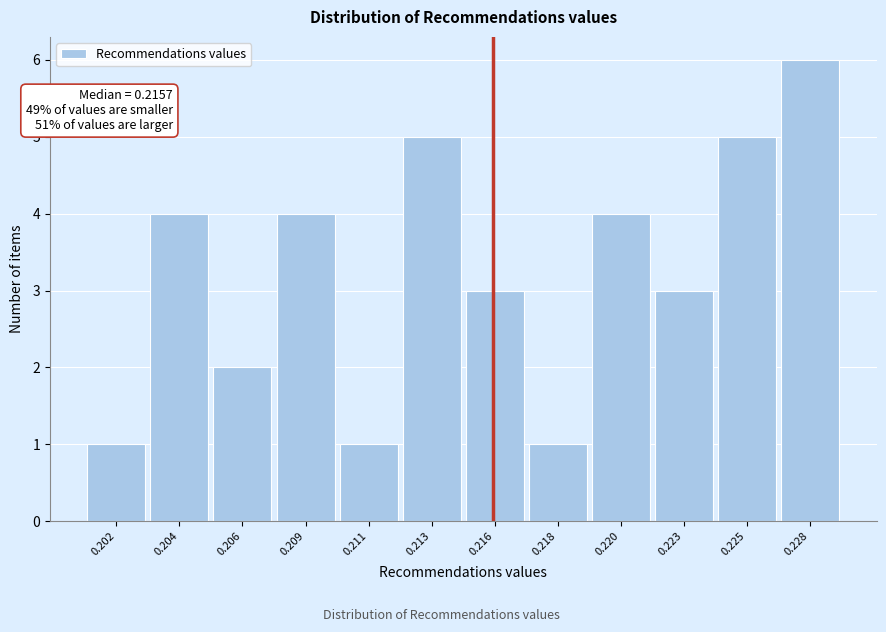

Reading left to right, extract all data points from this chart.

0.202=1	0.204=4	0.206=2	0.209=4	0.211=1	0.213=5	0.216=3	0.218=1	0.220=4	0.223=3	0.225=5	0.228=6